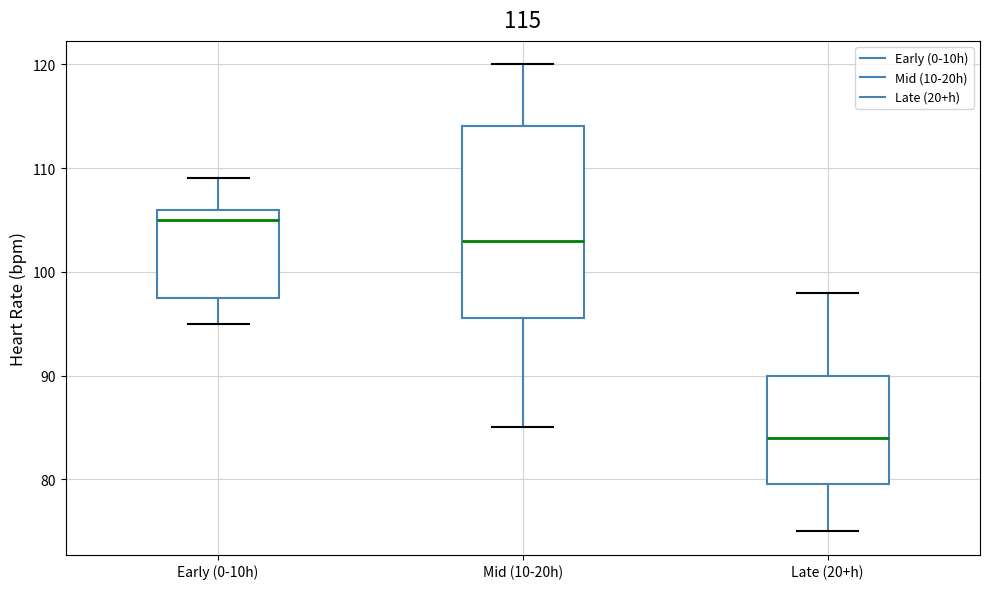

Comparing the boxes themselves (not the whiskers), which one is the tallest?

Mid (10-20h)